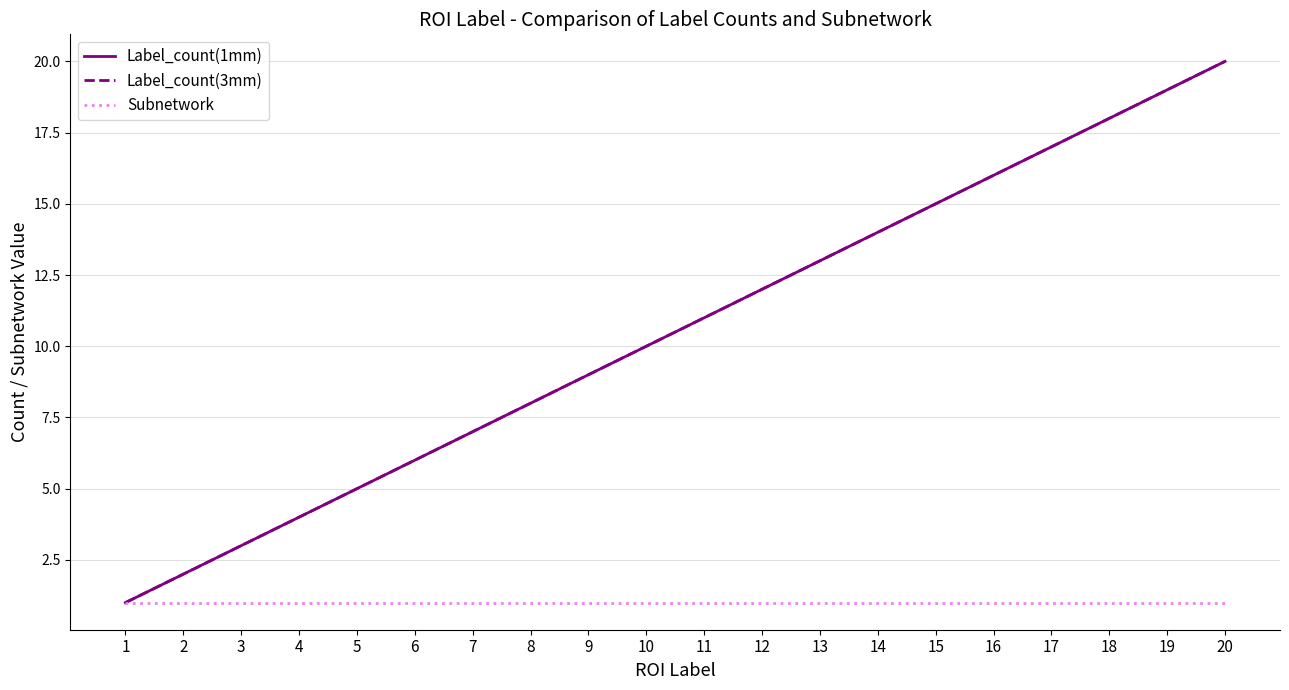

Reading left to right, extract all data points from this chart.

Label_count(1mm): 1=1	2=2	3=3	4=4	5=5	6=6	7=7	8=8	9=9	10=10	11=11	12=12	13=13	14=14	15=15	16=16	17=17	18=18	19=19	20=20
Label_count(3mm): 1=1	2=2	3=3	4=4	5=5	6=6	7=7	8=8	9=9	10=10	11=11	12=12	13=13	14=14	15=15	16=16	17=17	18=18	19=19	20=20
Subnetwork: 1=1	2=1	3=1	4=1	5=1	6=1	7=1	8=1	9=1	10=1	11=1	12=1	13=1	14=1	15=1	16=1	17=1	18=1	19=1	20=1